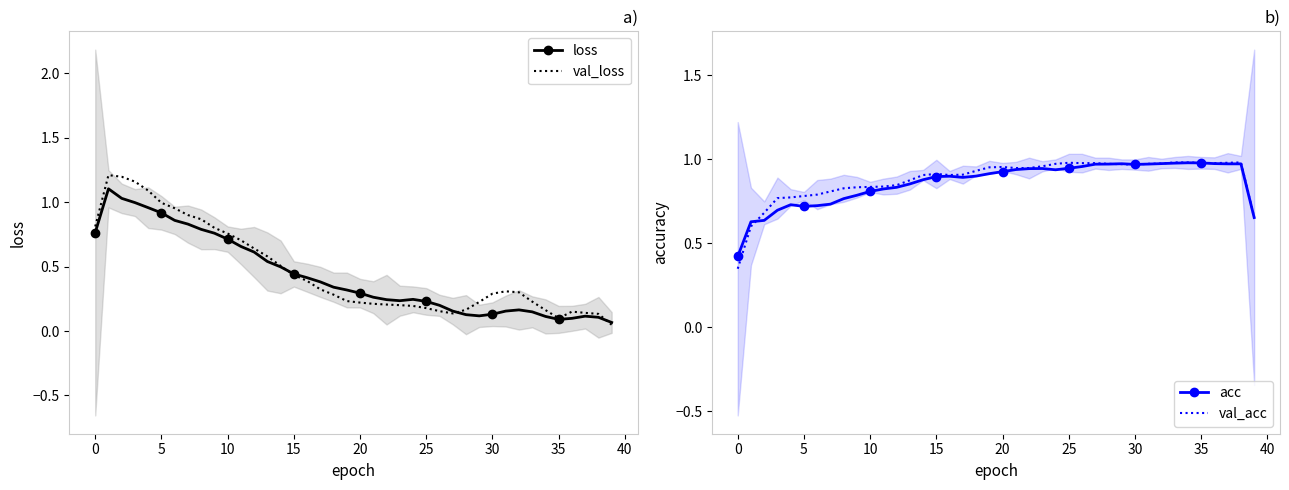

At 39, list the series in order from smallest to largest.

val_loss, loss, acc, val_acc